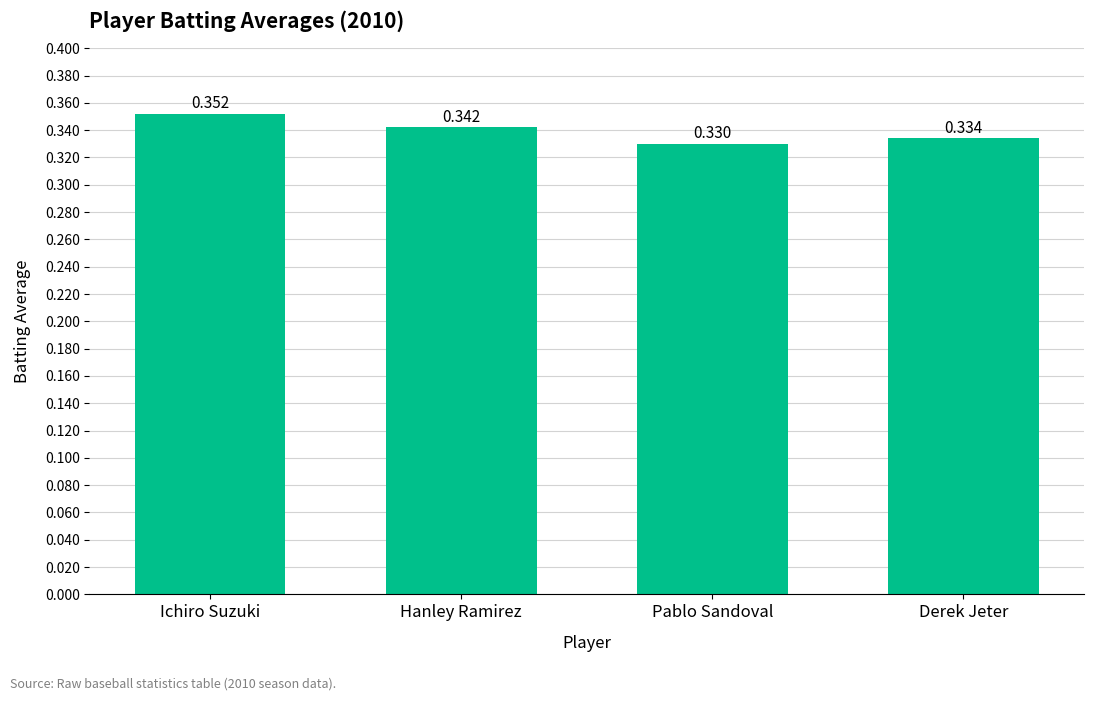

Where is the data nearest to the value 0?

Pablo Sandoval